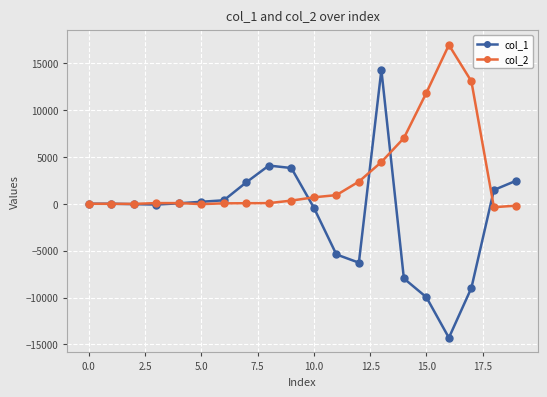

What is the sum of all col_2 values?

57240.8